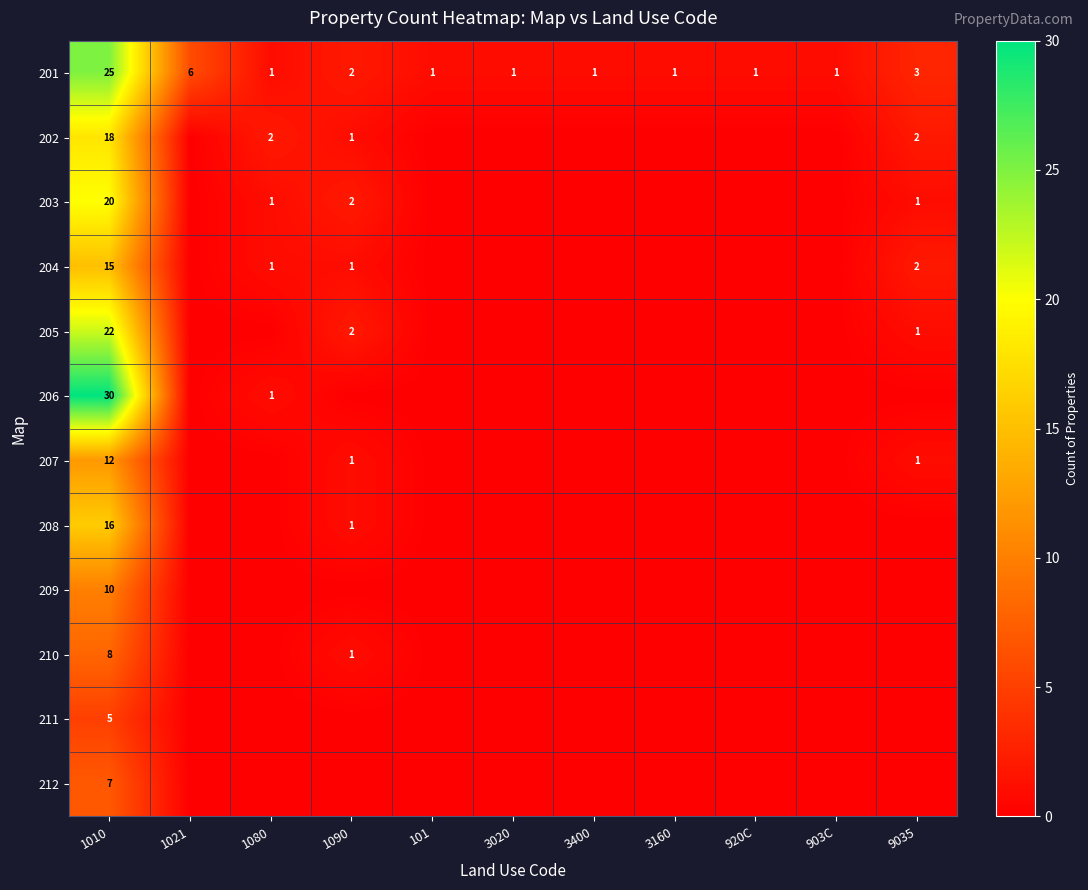

What is the sum of all 201 values?

43